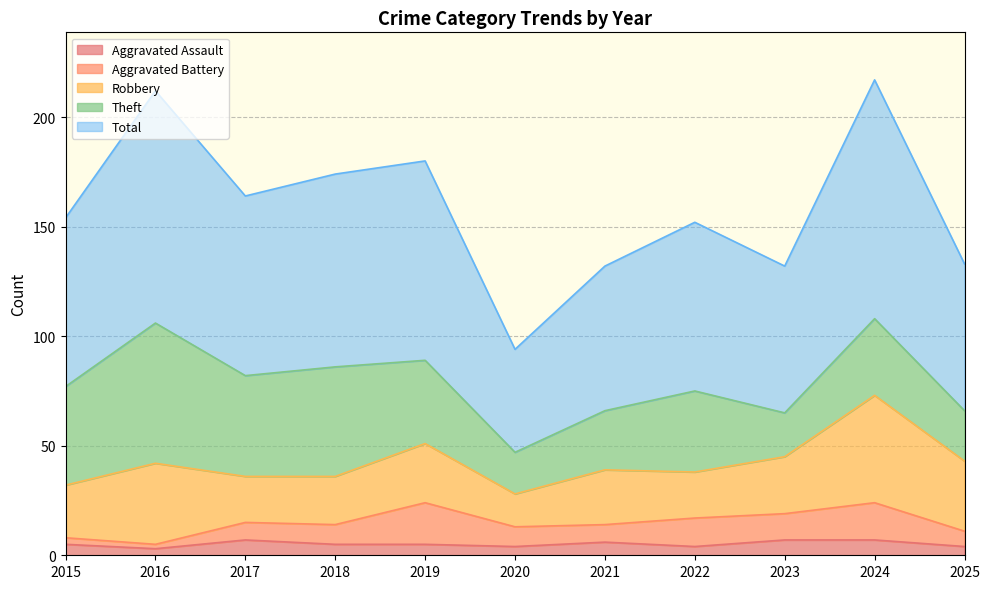

Reading left to right, list all the values displayed in this chart.

Aggravated Assault: 2015=5	2016=3	2017=7	2018=5	2019=5	2020=4	2021=6	2022=4	2023=7	2024=7	2025=4
Aggravated Battery: 2015=3	2016=2	2017=8	2018=9	2019=19	2020=9	2021=8	2022=13	2023=12	2024=17	2025=7
Robbery: 2015=24	2016=37	2017=21	2018=22	2019=27	2020=15	2021=25	2022=21	2023=26	2024=49	2025=32
Theft: 2015=45	2016=64	2017=46	2018=50	2019=38	2020=19	2021=27	2022=37	2023=20	2024=35	2025=23
Total: 2015=77	2016=106	2017=82	2018=88	2019=91	2020=47	2021=66	2022=77	2023=67	2024=109	2025=67